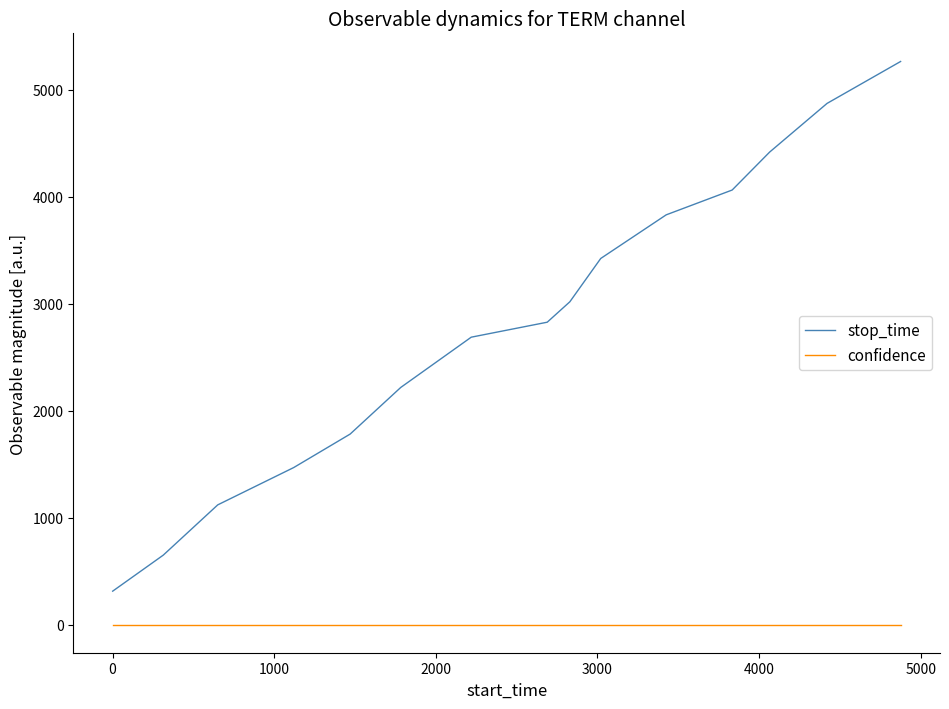

True or false: confidence and stop_time intersect in this chart.

False